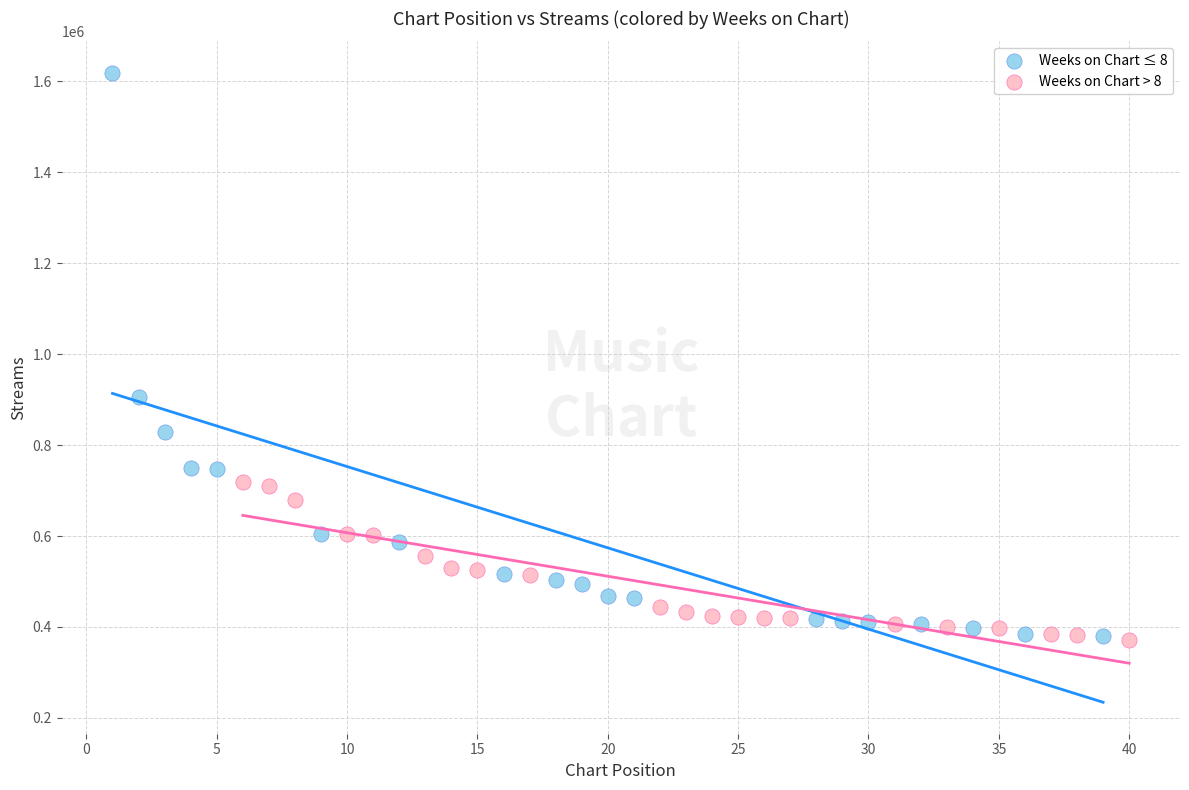

What are all the series names shown in the legend?

Weeks on Chart ≤ 8, Weeks on Chart > 8